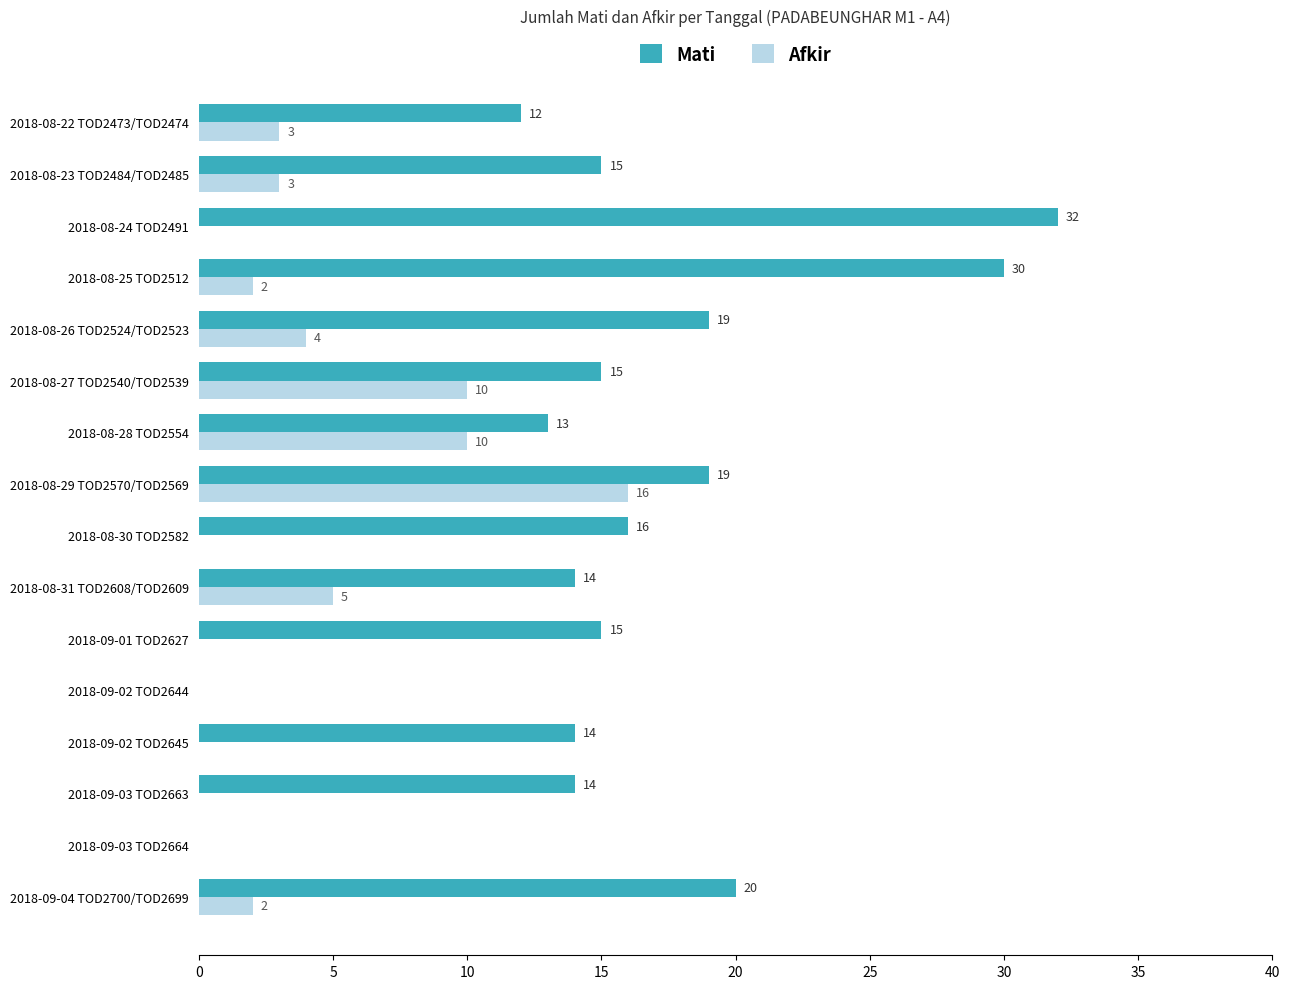

Which category has the highest value across all series?

2018-08-24 TOD2491